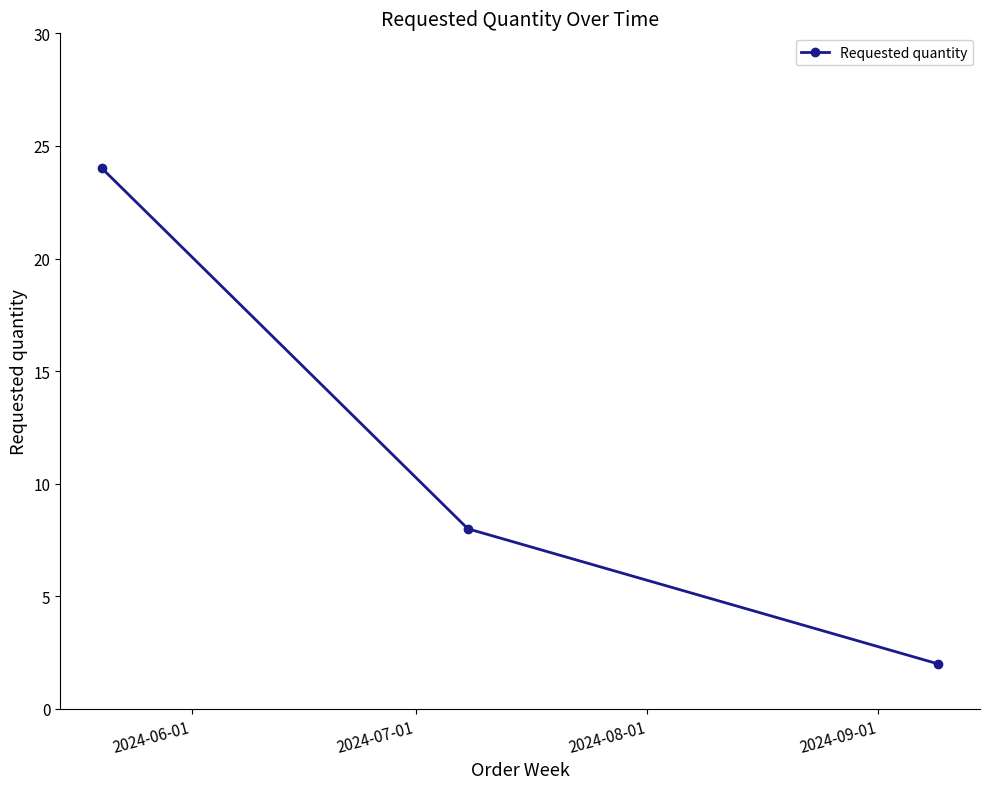

Count the number of categories in the chart.

3